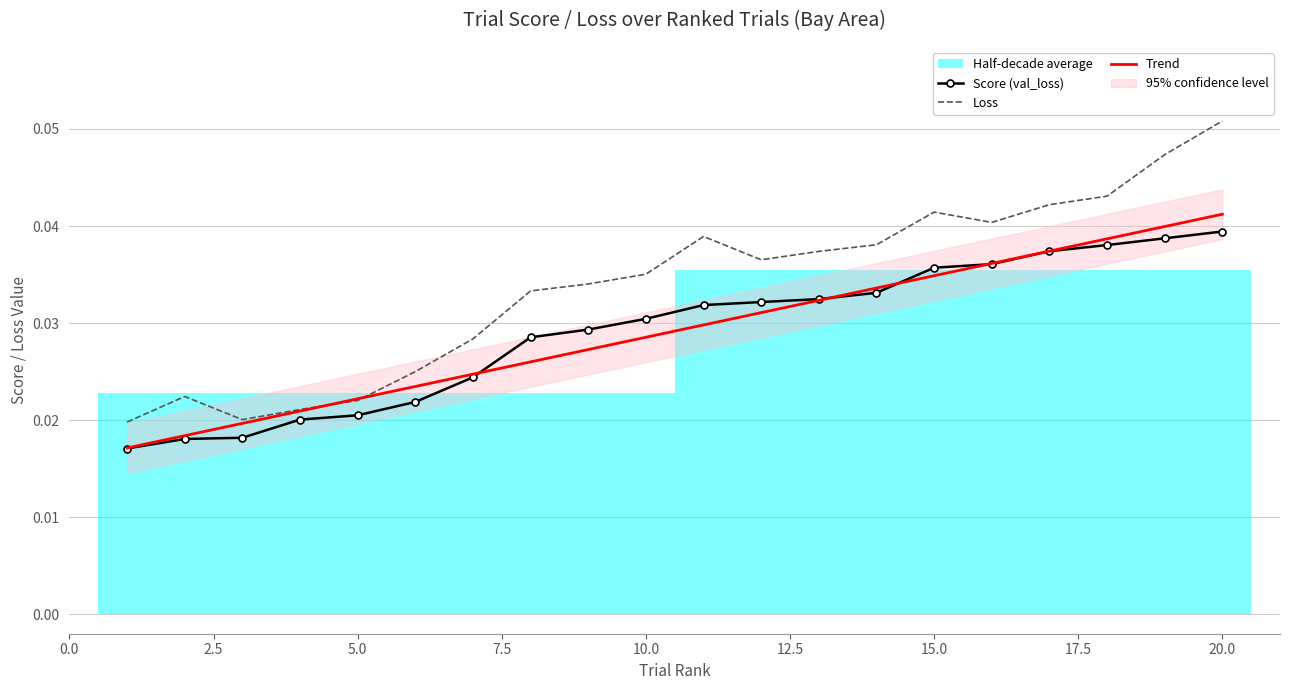

Which series ends up on top after the final intersection of Loss and Trend?

Loss